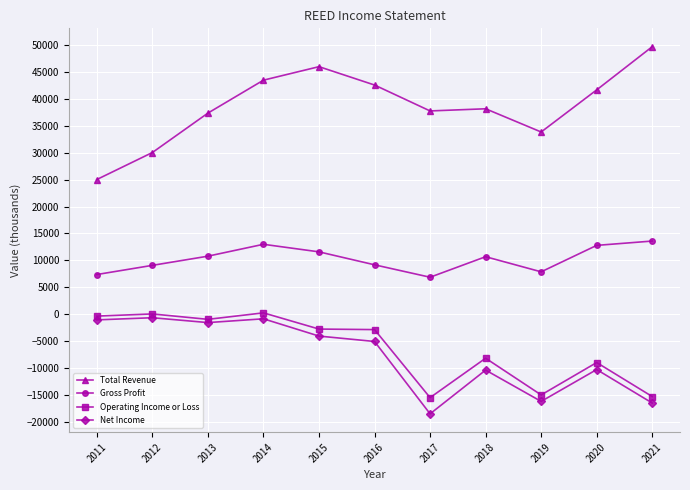

Where is the first local minimum for Gross Profit?

2017